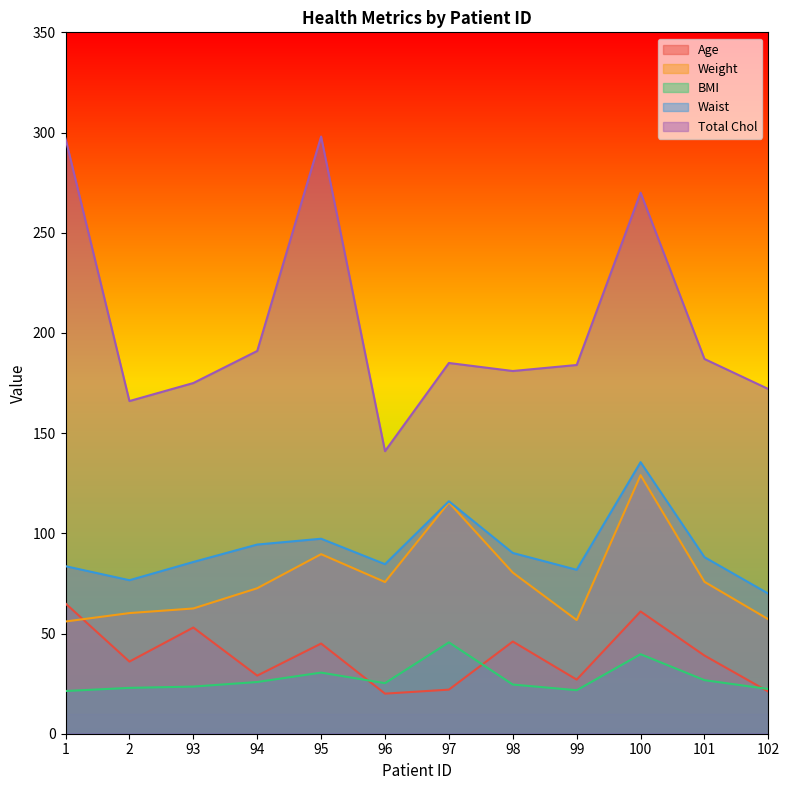

What value does the Age series have at 100?

61.0